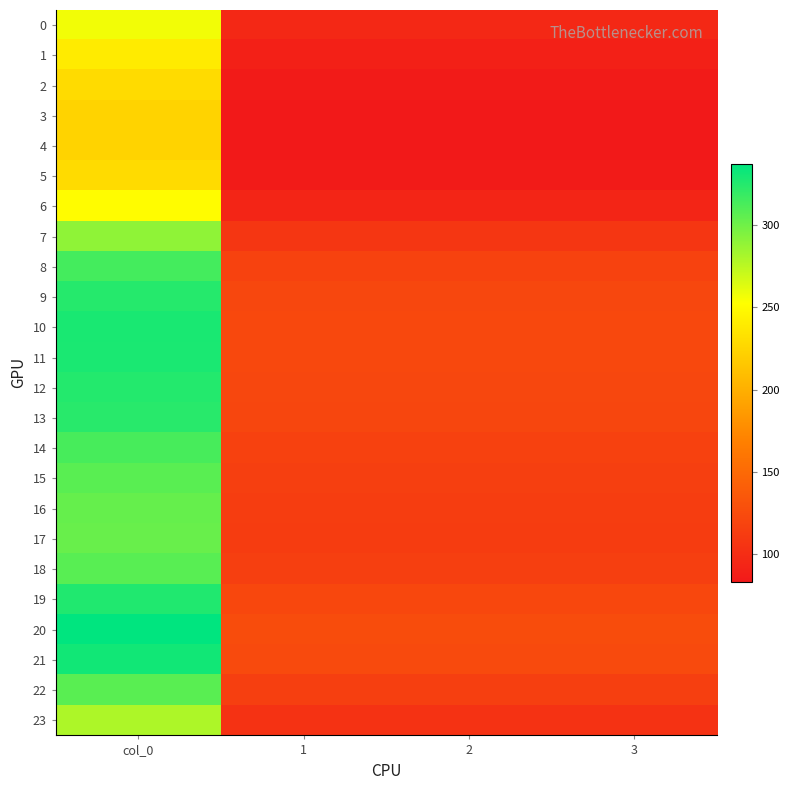

Reading left to right, list all the values displayed in this chart.

0: col_0=256.5	1=95.8	2=95.8	3=95.8
1: col_0=239.7	1=89.5	2=89.5	3=89.5
2: col_0=228.7	1=85.4	2=85.4	3=85.4
3: col_0=224.1	1=83.7	2=83.7	3=83.7
4: col_0=223.3	1=83.4	2=83.4	3=83.4
5: col_0=228.7	1=85.4	2=85.4	3=85.4
6: col_0=250.9	1=93.7	2=93.7	3=93.7
7: col_0=289.1	1=107.9	2=107.9	3=107.9
8: col_0=314.1	1=117.3	2=117.3	3=117.3
9: col_0=324.7	1=121.2	2=121.2	3=121.2
10: col_0=328.7	1=122.7	2=122.7	3=122.7
11: col_0=327.8	1=122.4	2=122.4	3=122.4
12: col_0=325.1	1=121.4	2=121.4	3=121.4
13: col_0=323.3	1=120.7	2=120.7	3=120.7
14: col_0=313.4	1=117.0	2=117.0	3=117.0
15: col_0=307.1	1=114.6	2=114.6	3=114.6
16: col_0=303.4	1=113.3	2=113.3	3=113.3
17: col_0=302.1	1=112.8	2=112.8	3=112.8
18: col_0=307.7	1=114.9	2=114.9	3=114.9
19: col_0=325.9	1=121.7	2=121.7	3=121.7
20: col_0=337.2	1=125.9	2=125.9	3=125.9
21: col_0=331.2	1=123.6	2=123.6	3=123.6
22: col_0=307.4	1=114.8	2=114.8	3=114.8
23: col_0=279.3	1=104.3	2=104.3	3=104.3